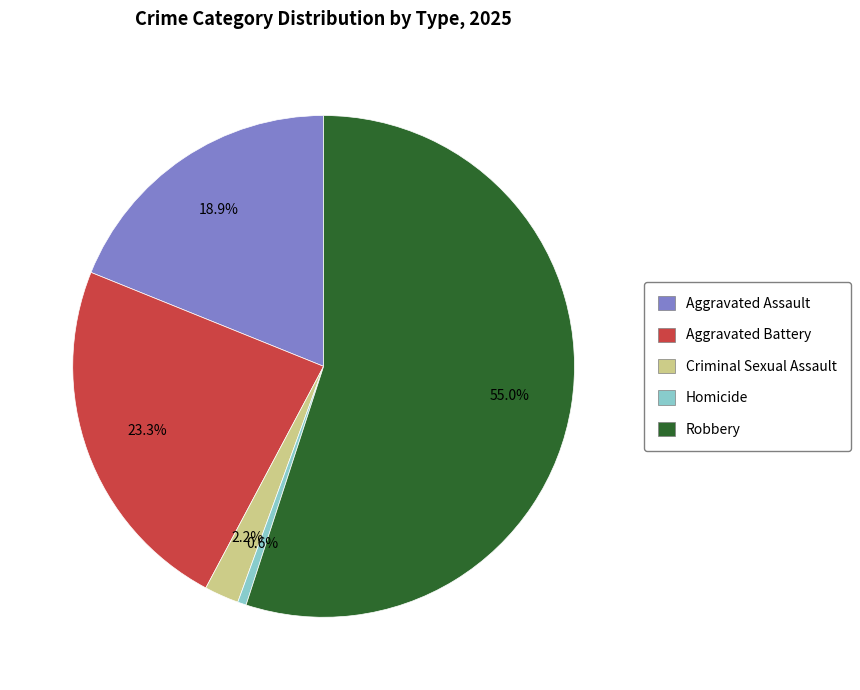

To the nearest percent, what is the average slice percentage?

20%